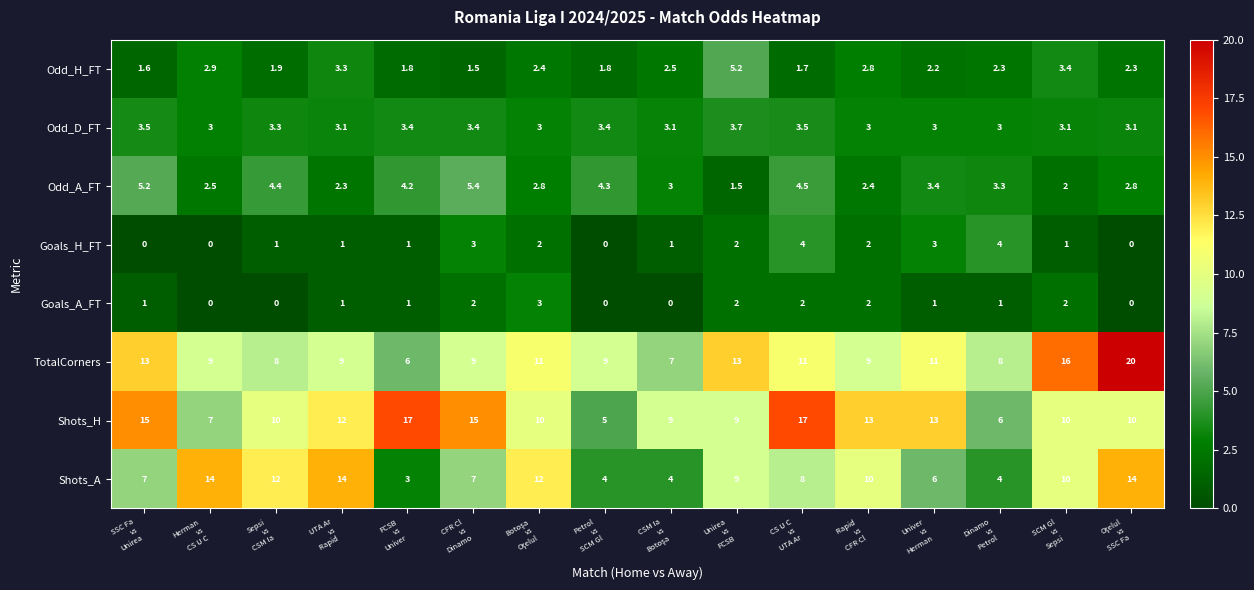

What is the average value of the Goals_A_FT series?

1.1